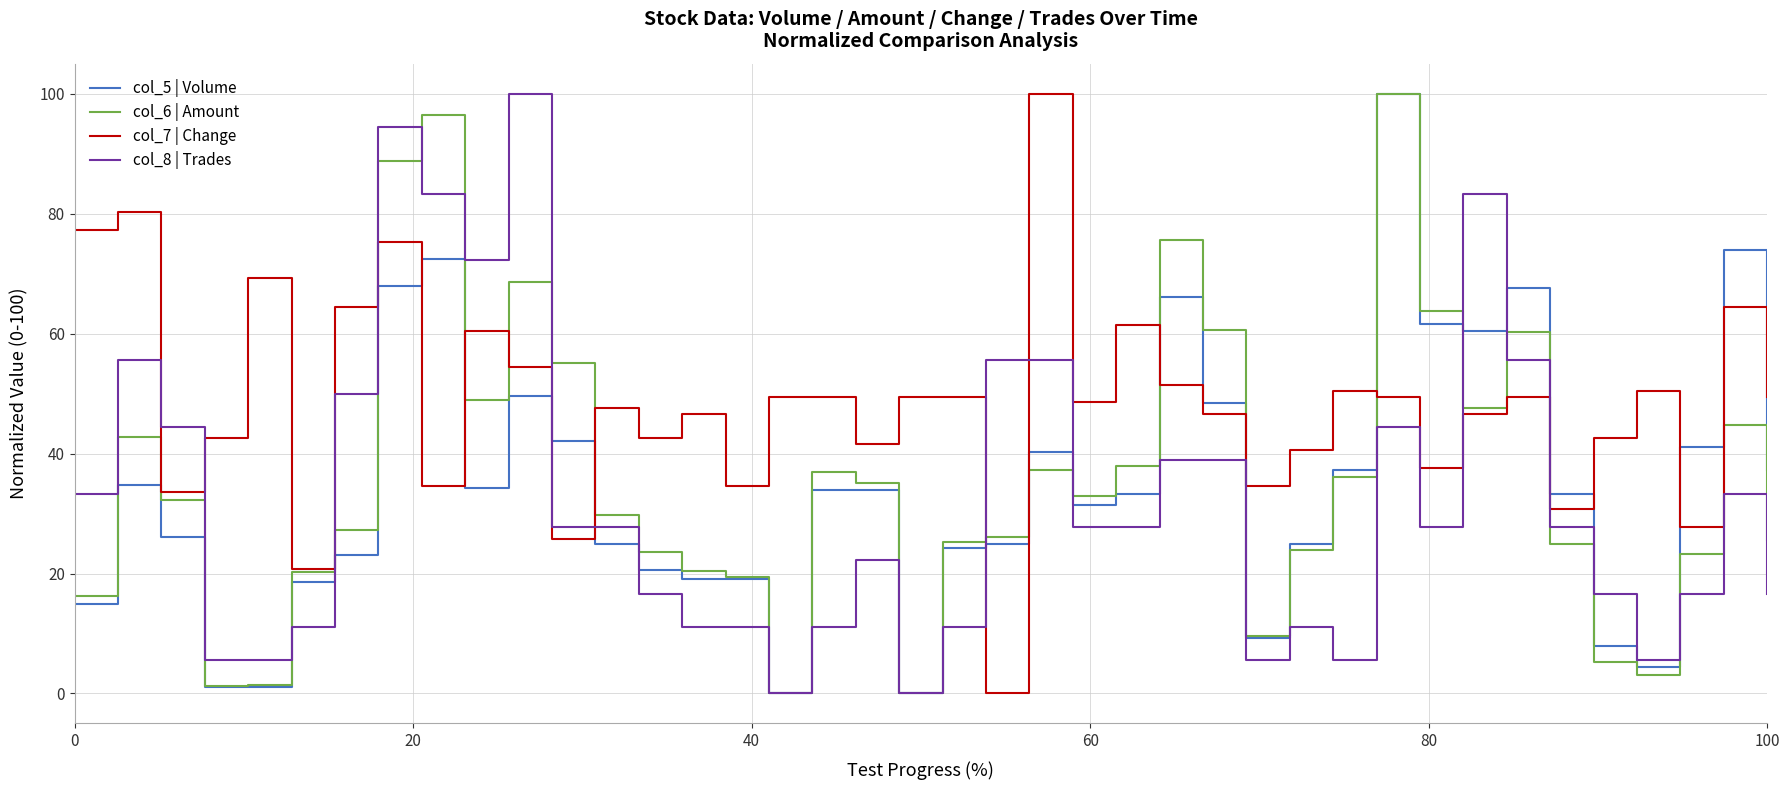

What is the average value of the col_5 | Volume series?

34.1